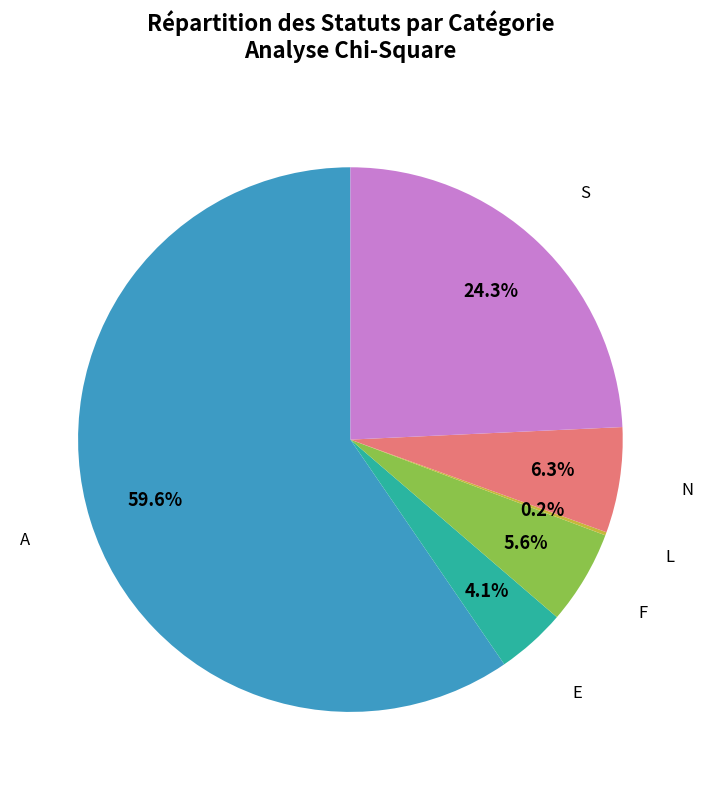

Is there a majority slice in this chart?

Yes